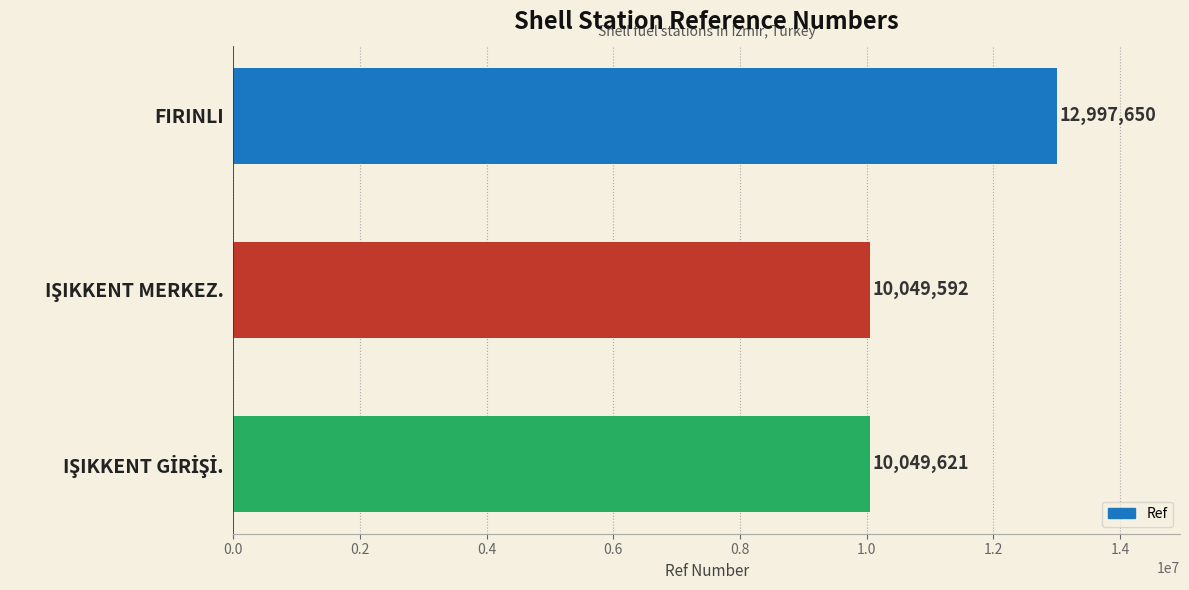

Is it true that the value at FIRINLI is 5320311?

False